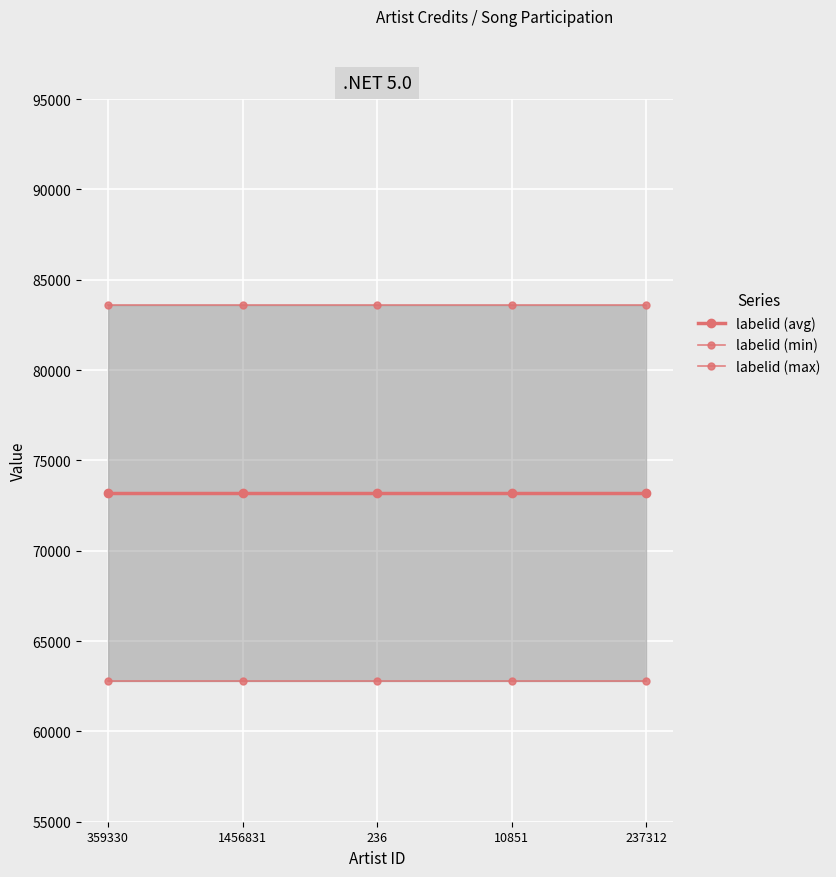

True or false: labelid (max) and labelid (min) cross at least once.

False